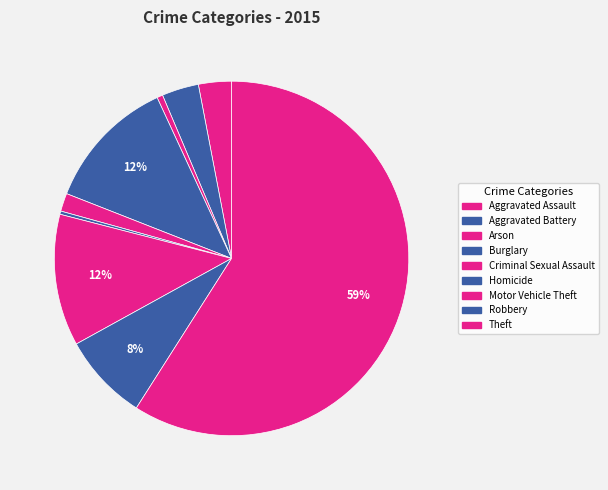

Does Burglary represent more than half of the total?

No